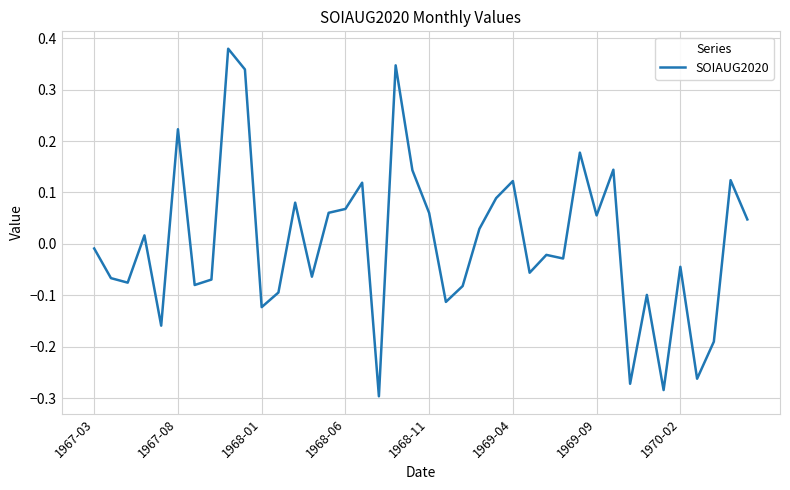

What is the difference between the maximum and minimum values?

0.7